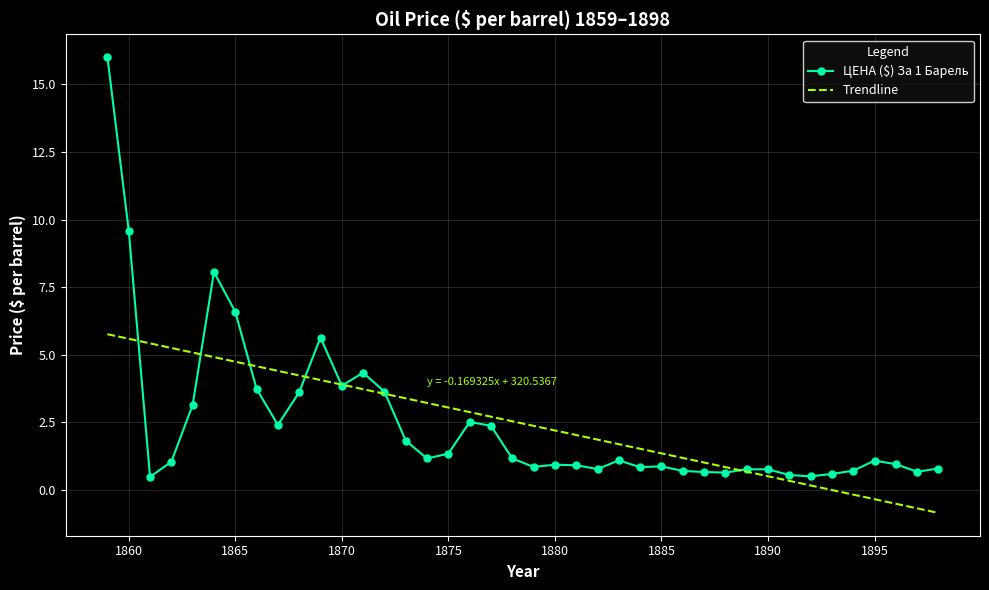

What is the maximum value for ЦЕНА ($) За 1 Барель?

16.0